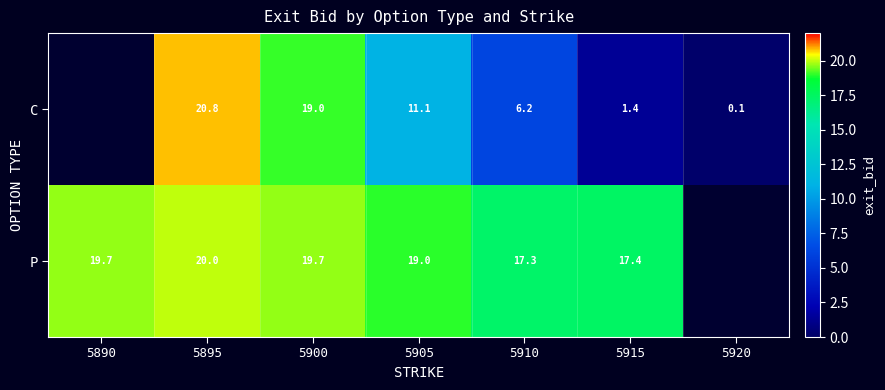

Which series changed the most between 5910 and 5915?

C